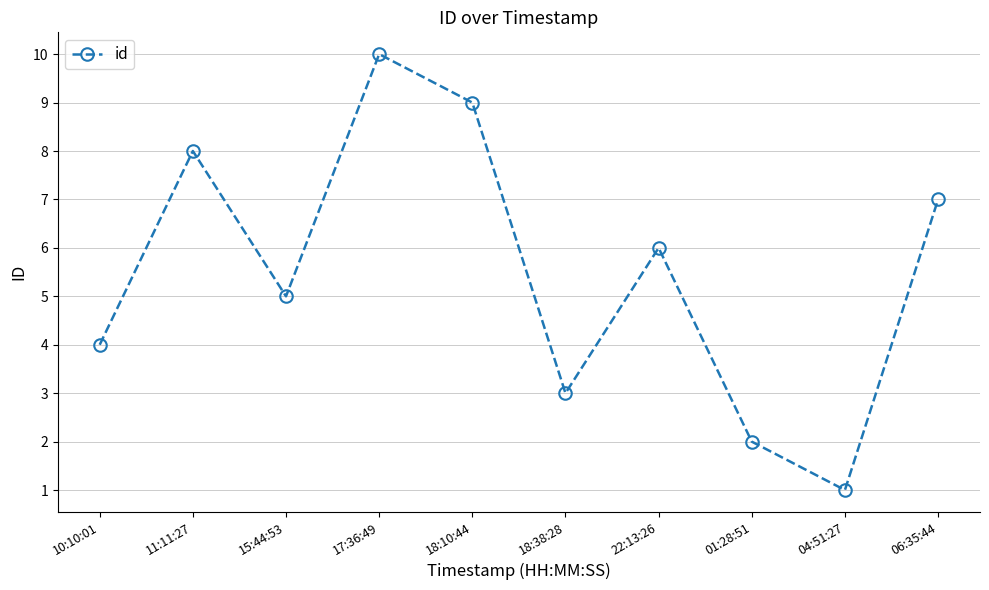

List the labels in order of value, largest first.

17:36:49, 18:10:44, 11:11:27, 06:35:44, 22:13:26, 15:44:53, 10:10:01, 18:38:28, 01:28:51, 04:51:27